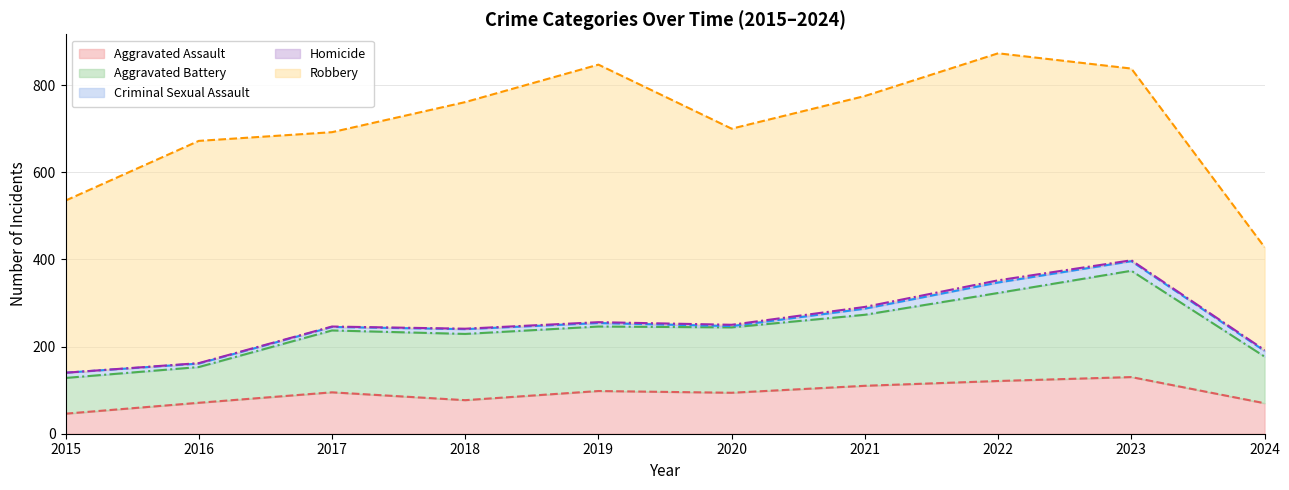

Reading right to left, list all the values displayed in this chart.

Aggravated Assault: 70	130	121	110	94	98	77	95	71	46
Aggravated Battery: 107	244	202	163	150	148	152	142	82	82
Criminal Sexual Assault: 13	22	24	14	3	8	11	8	8	12
Homicide: 2	2	5	4	3	2	1	1	1	0
Robbery: 236	440	521	484	450	591	520	446	510	395